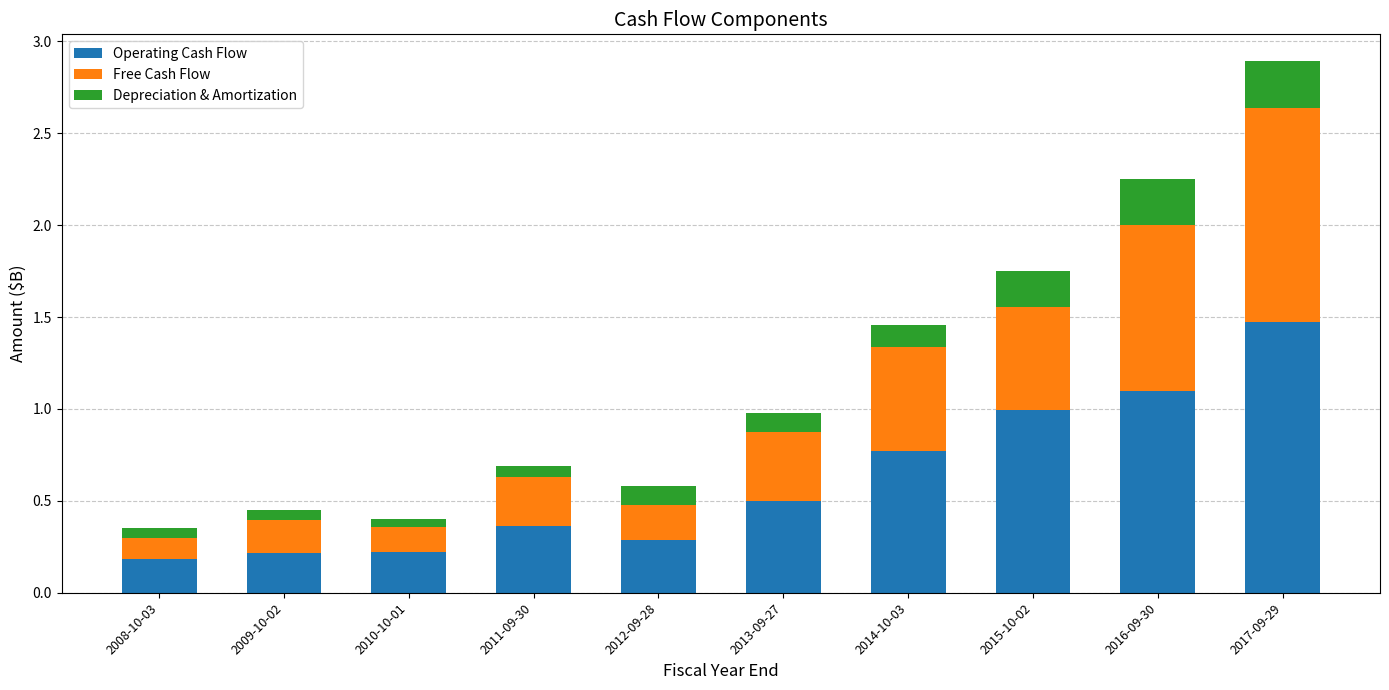

The value of Operating Cash Flow at 2013-09-27 is 0.3. True or false?

False